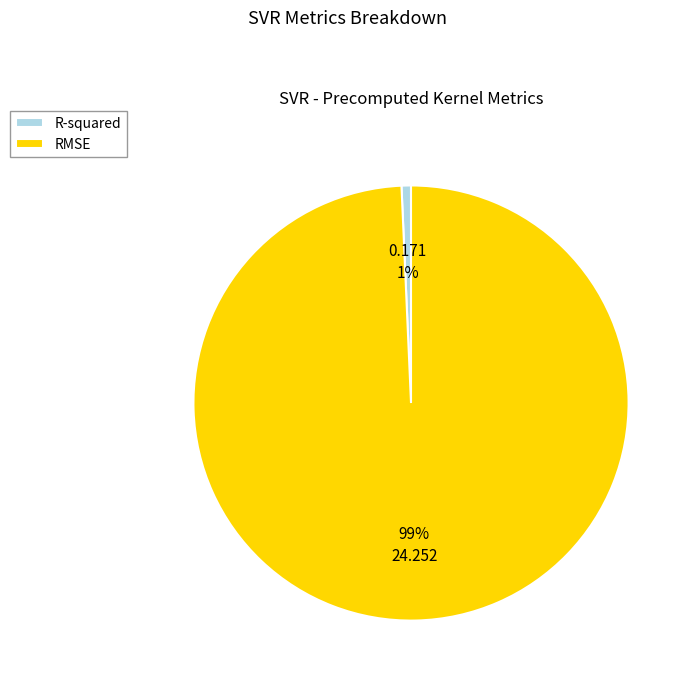

Is the sum of R-squared and RMSE greater than half?

Yes